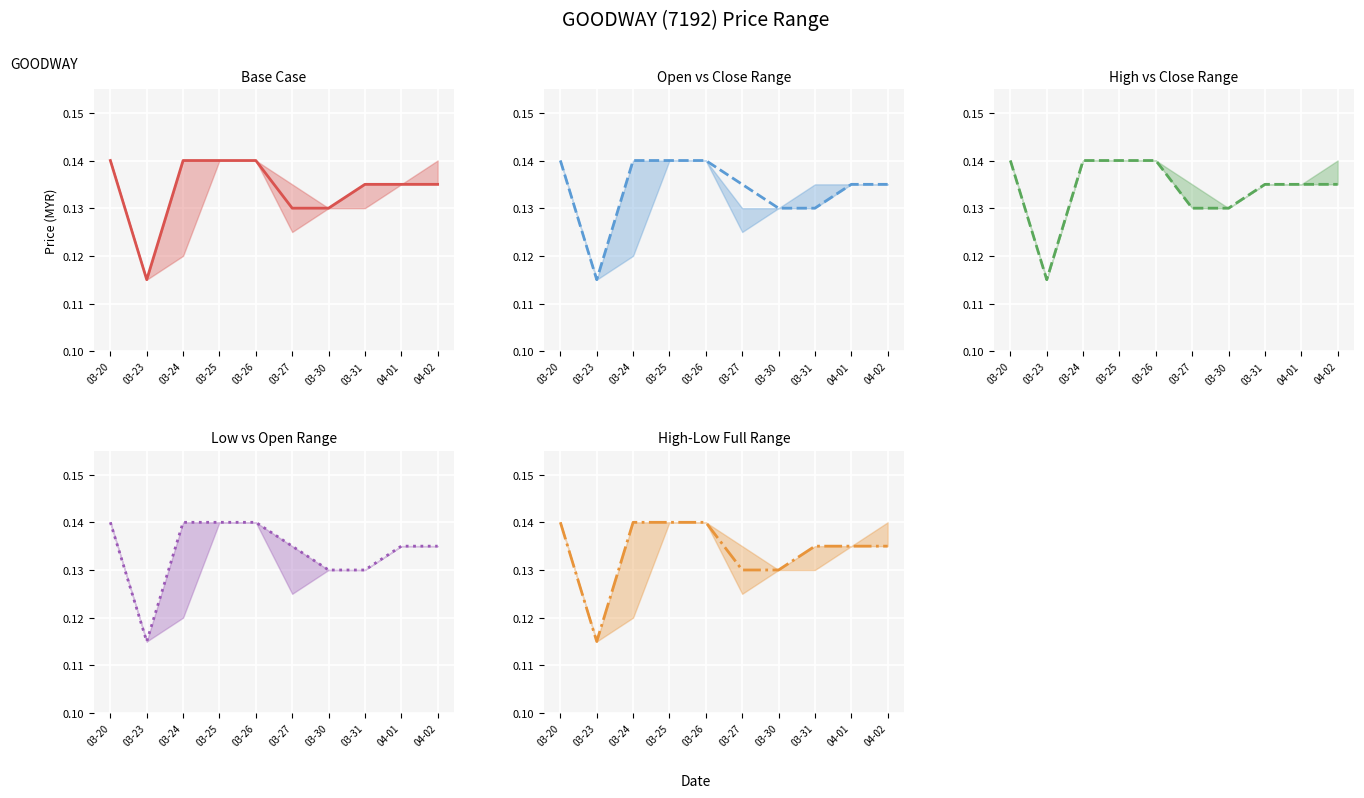

At which category is the sum across all series the highest?

03-20